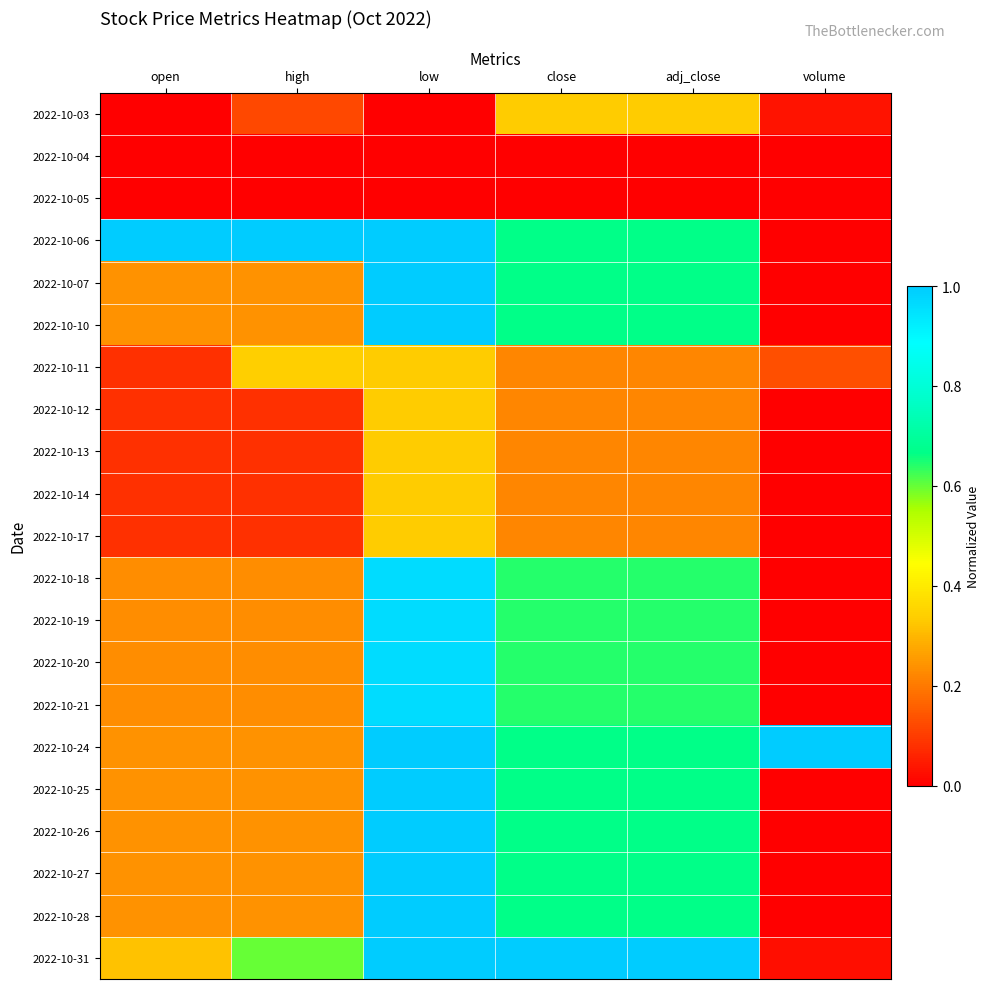

At high, list the series in order from largest to smallest.

2022-10-06, 2022-10-31, 2022-10-11, 2022-10-07, 2022-10-10, 2022-10-24, 2022-10-25, 2022-10-26, 2022-10-27, 2022-10-28, 2022-10-18, 2022-10-19, 2022-10-20, 2022-10-21, 2022-10-03, 2022-10-12, 2022-10-13, 2022-10-14, 2022-10-17, 2022-10-04, 2022-10-05